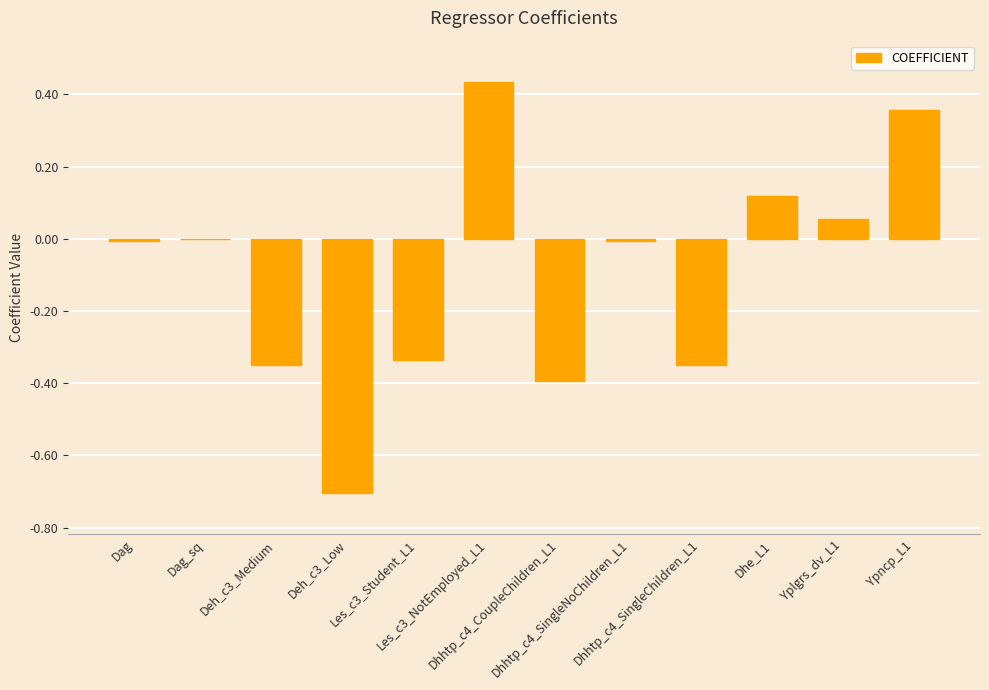

What is the sum of all values?

-1.2